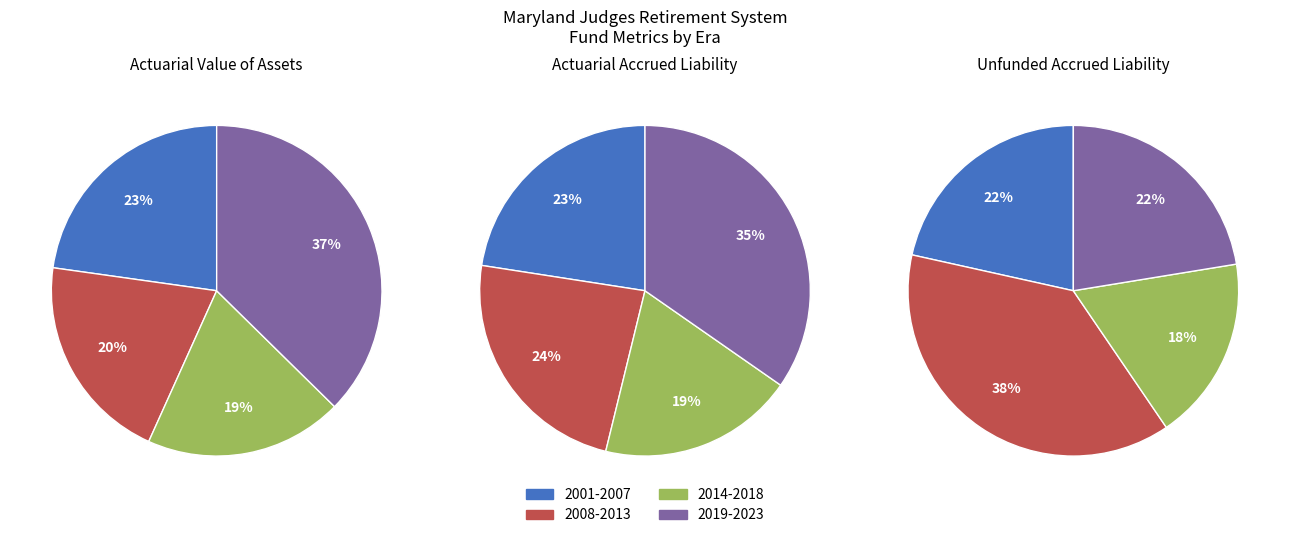

Is there a majority slice in this chart?

No